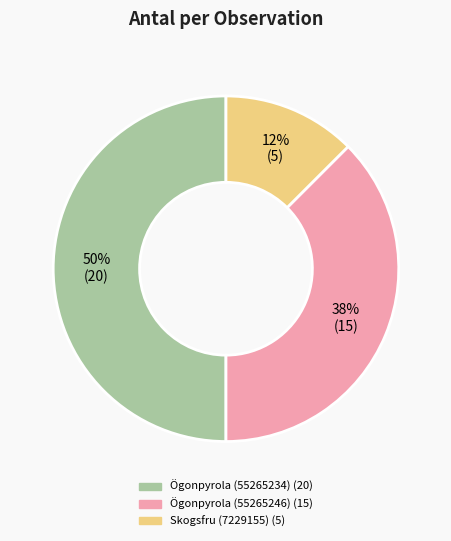

To the nearest percent, what is the difference between the Ögonpyrola (55265234) and Ögonpyrola (55265246) slice percentages?

12%